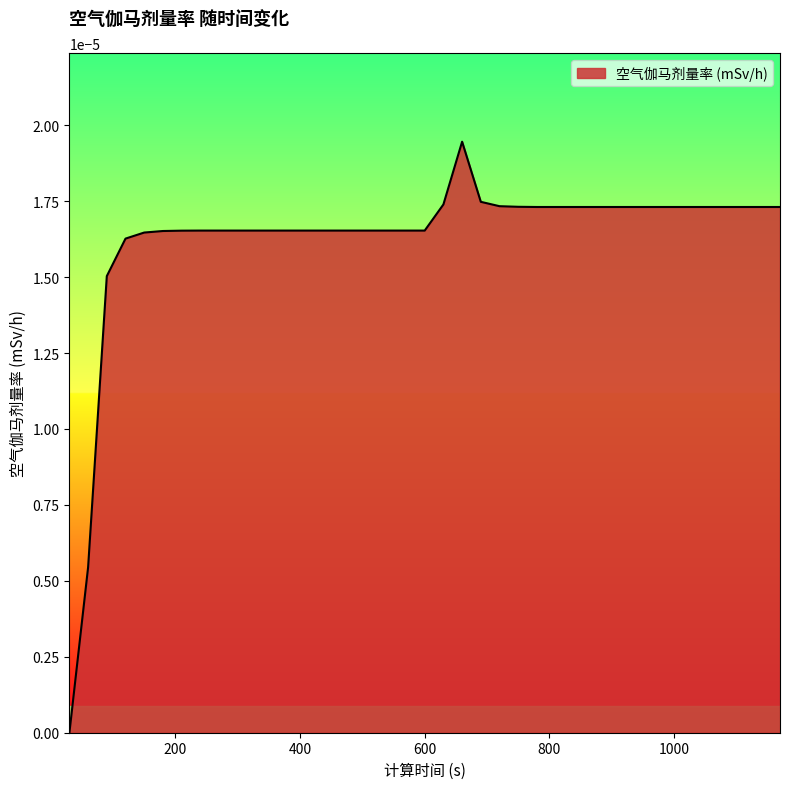

Is this an area chart (filled region under the line)?

Yes